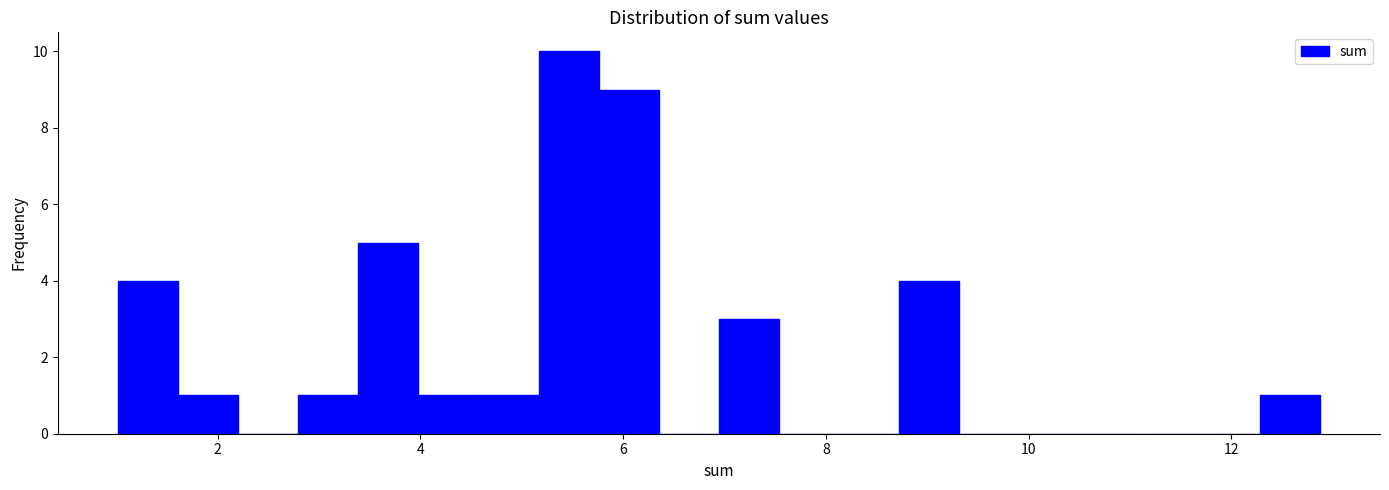

Around what value on the x-axis is the tallest bar? Give the approximate position of its centre, as read against the axis.

5.4